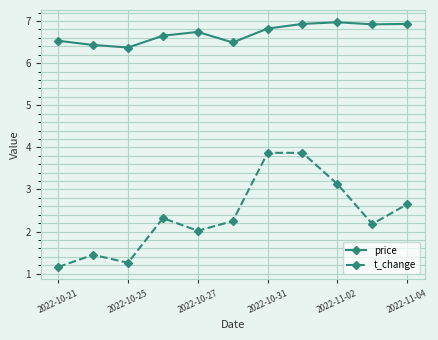

What is the sum of all price values?

73.8